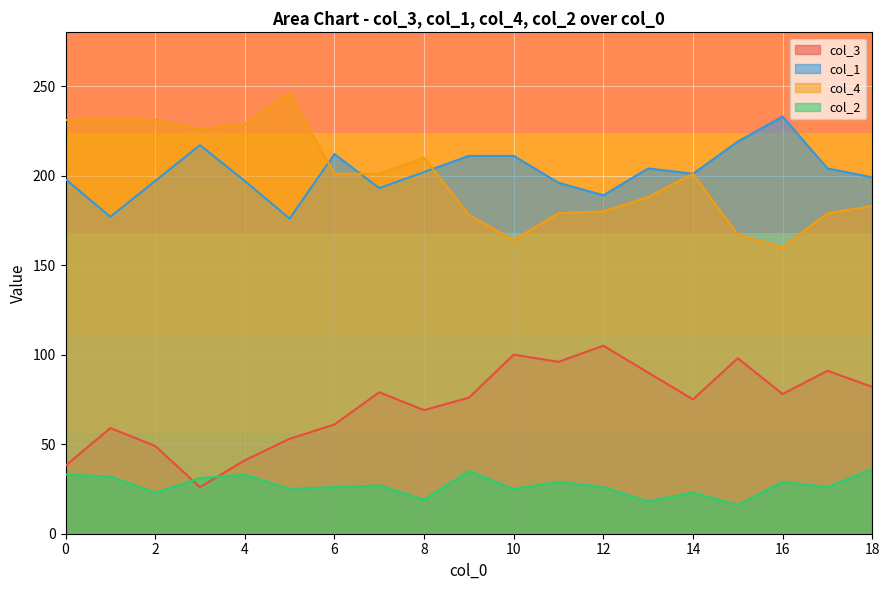

Does the chart display data point markers on the line(s)?

No